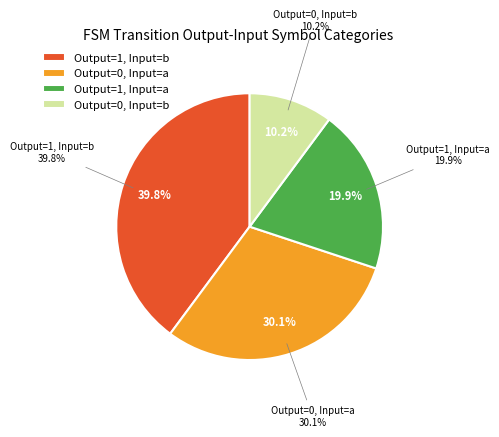

Is the sum of Output=1, Input=b and Output=0, Input=b greater than half?

No